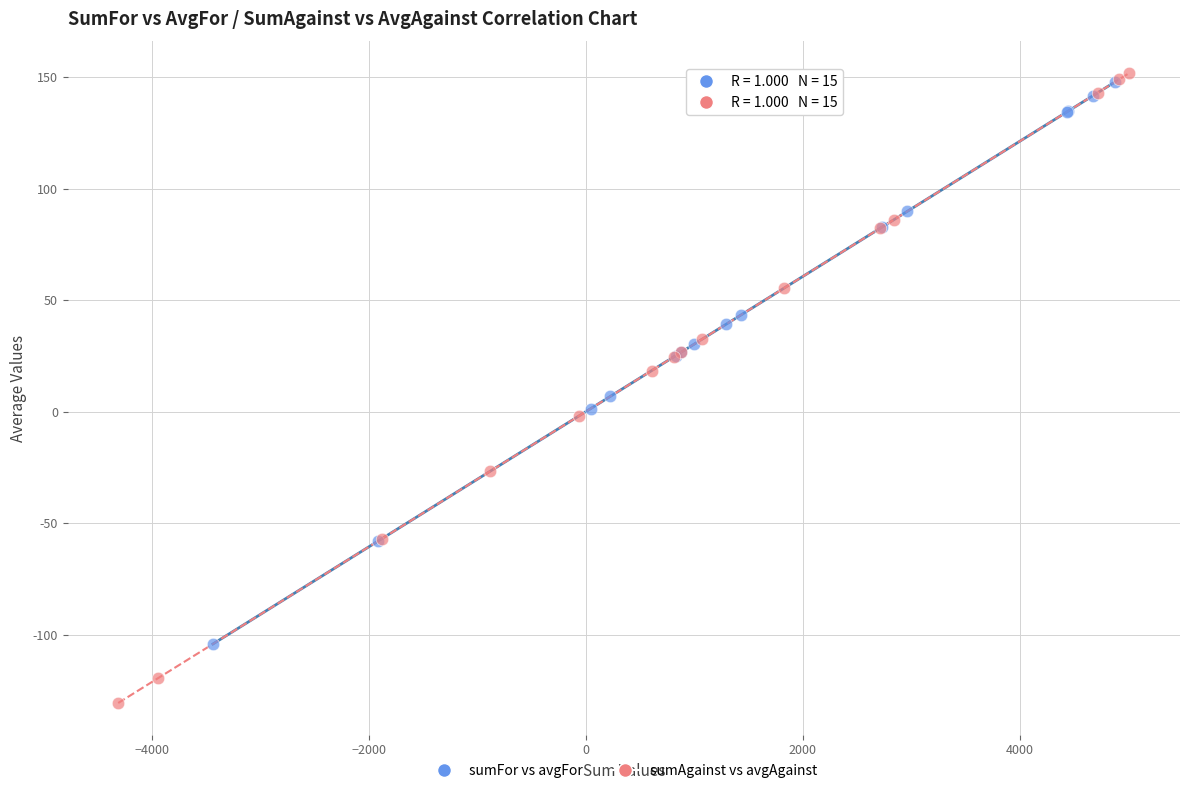

Which series reaches the maximum Y coordinate?

sumAgainst vs avgAgainst